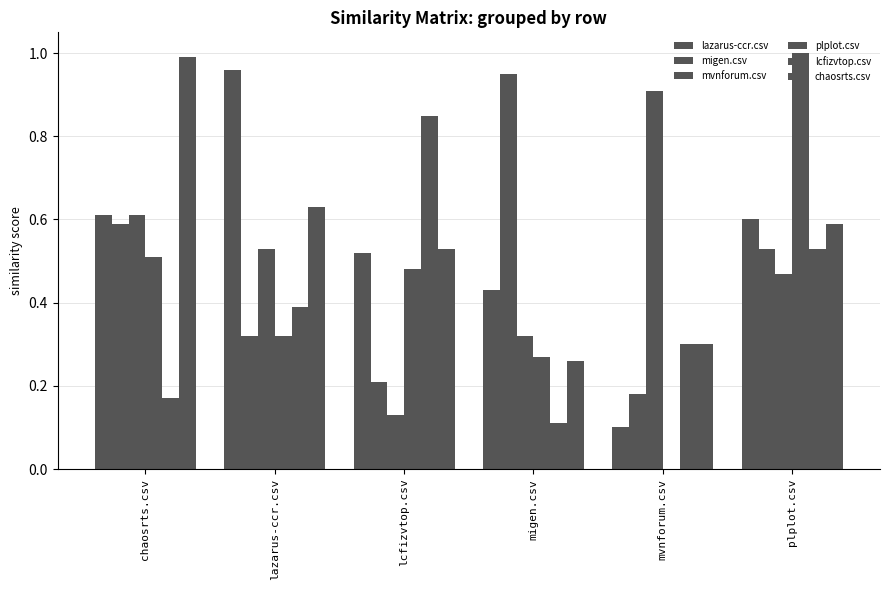

At which category is the sum across all series the highest?

plplot.csv